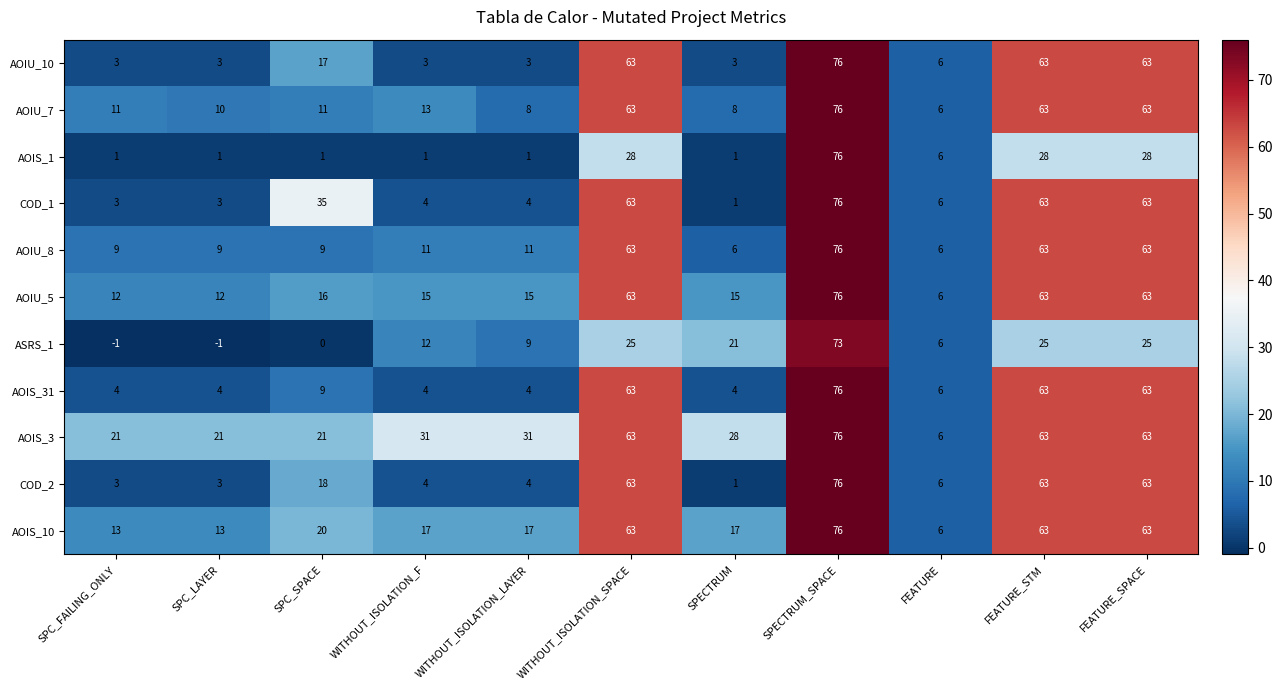

What is the lowest value of the AOIS_31 series?

4